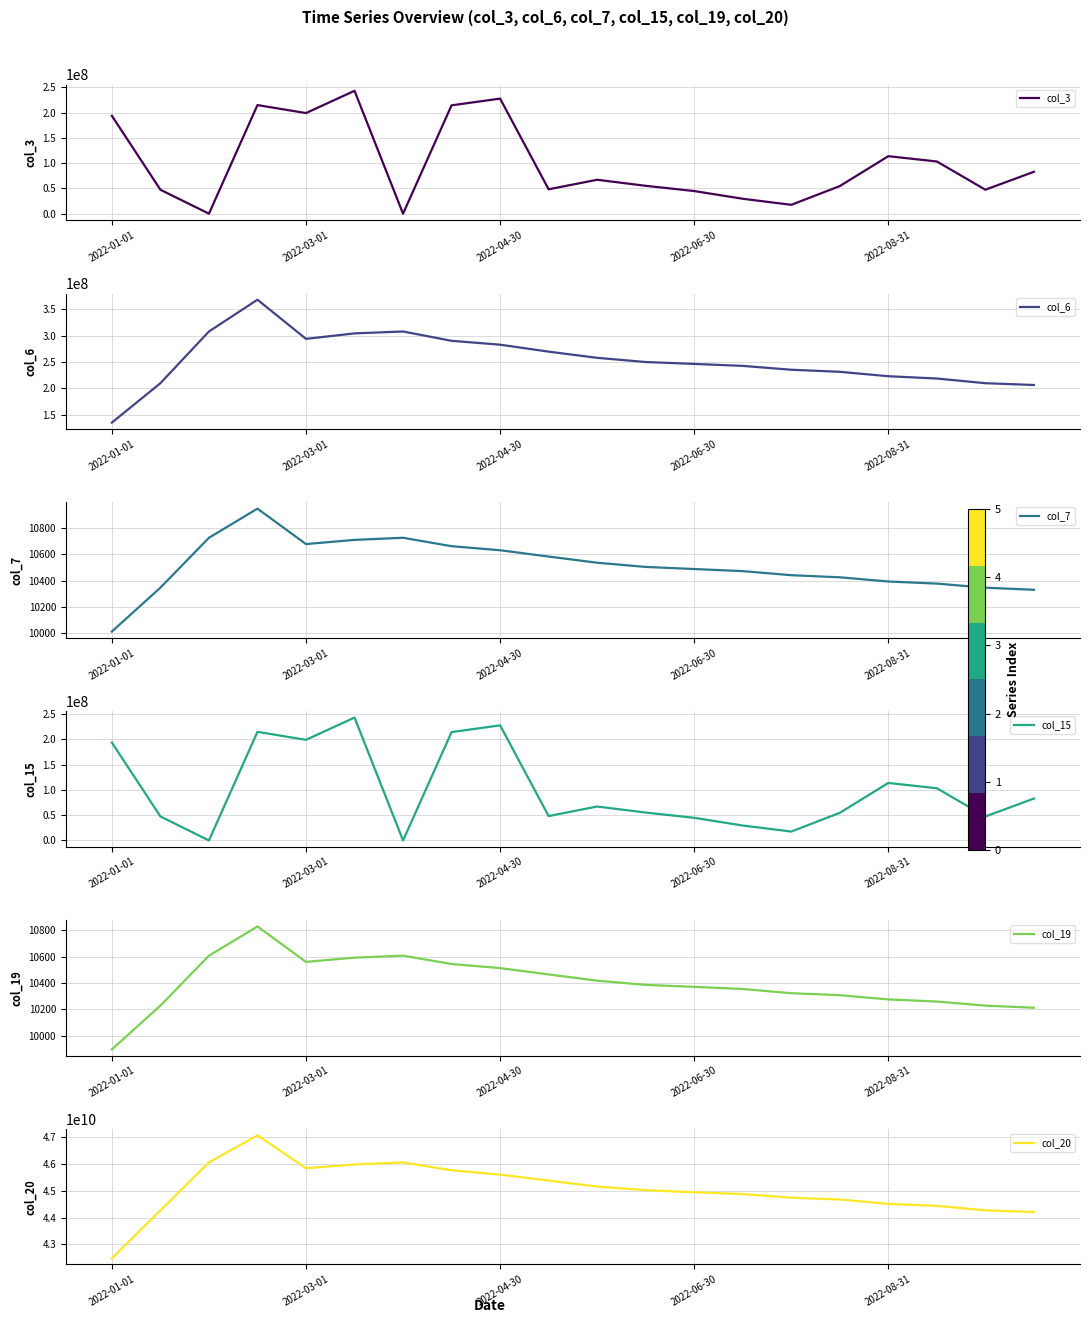

True or false: col_20 and col_6 cross at least once.

False